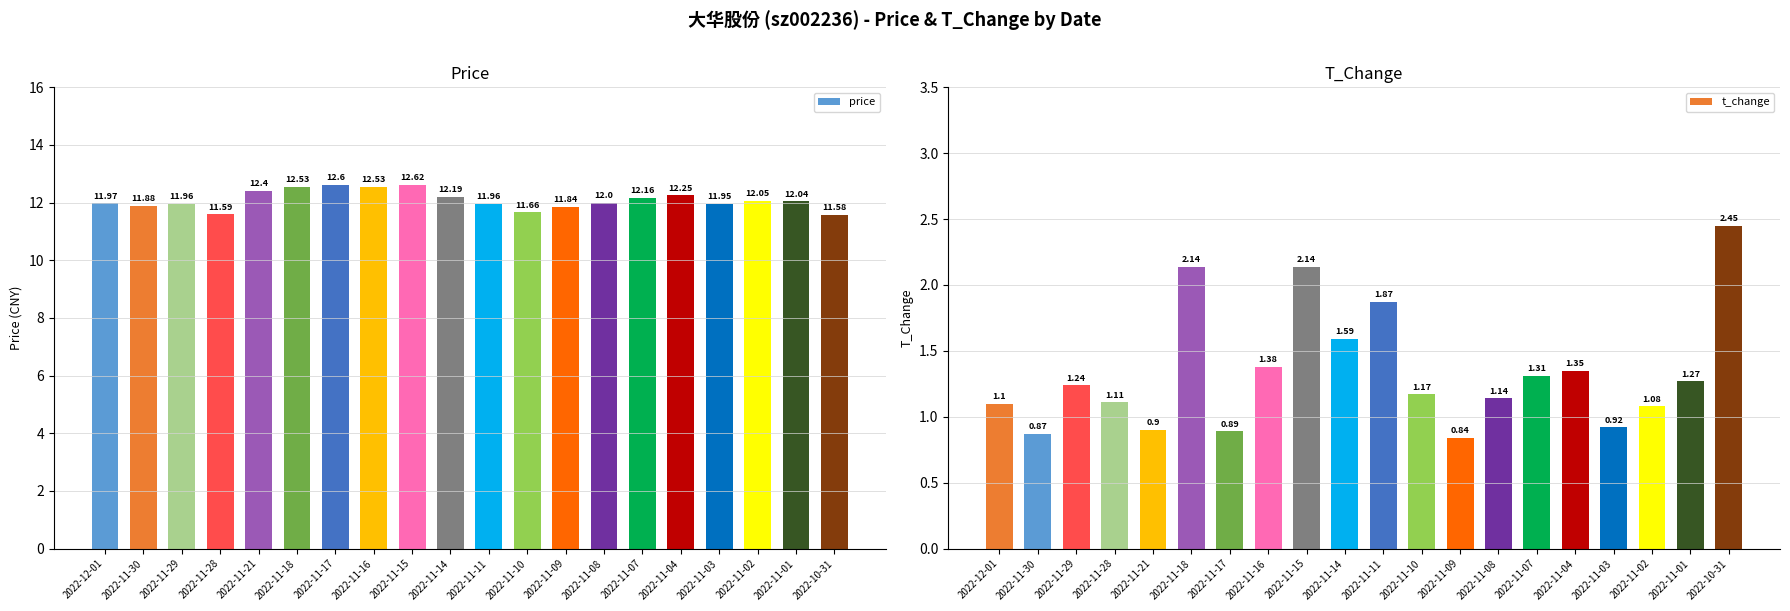

What is the difference between the price values at 2022-11-16 and 2022-11-28?

0.9